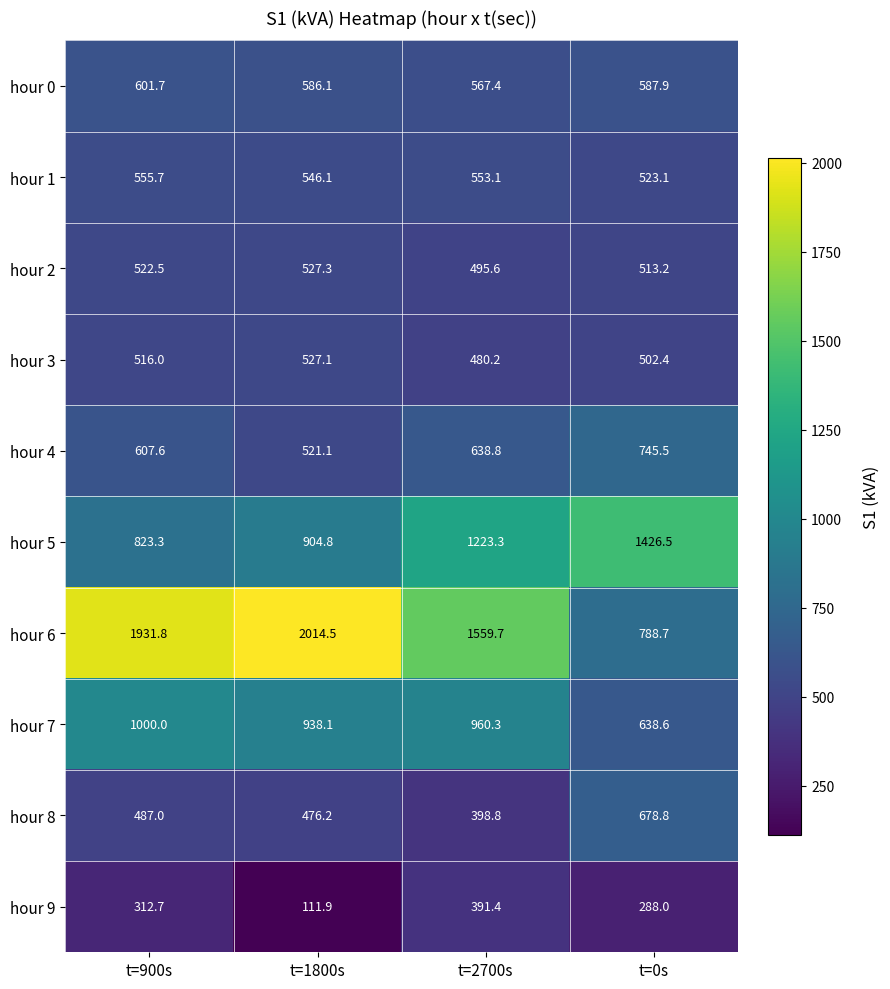

Between t=900s and t=0s, which series saw the biggest shift?

hour 6